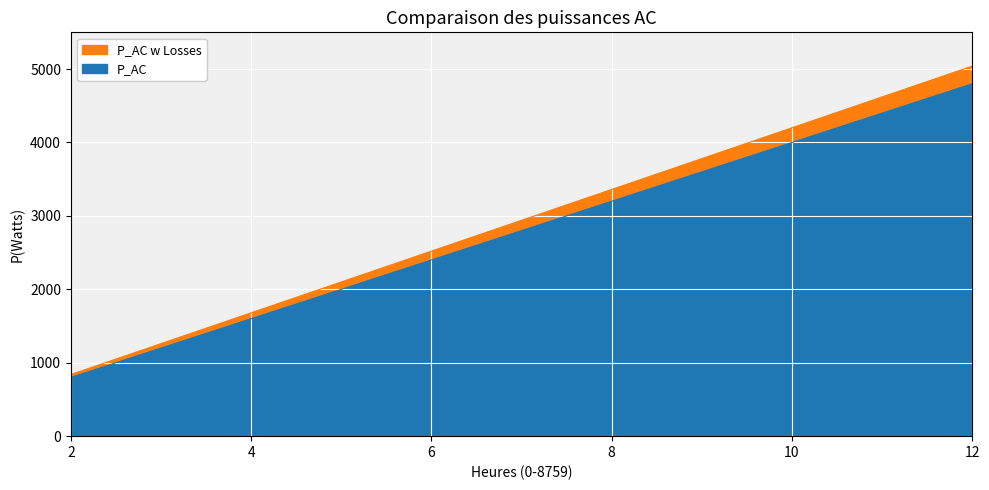

What is the difference between the second highest and minimum values in the P_AC series?

3780